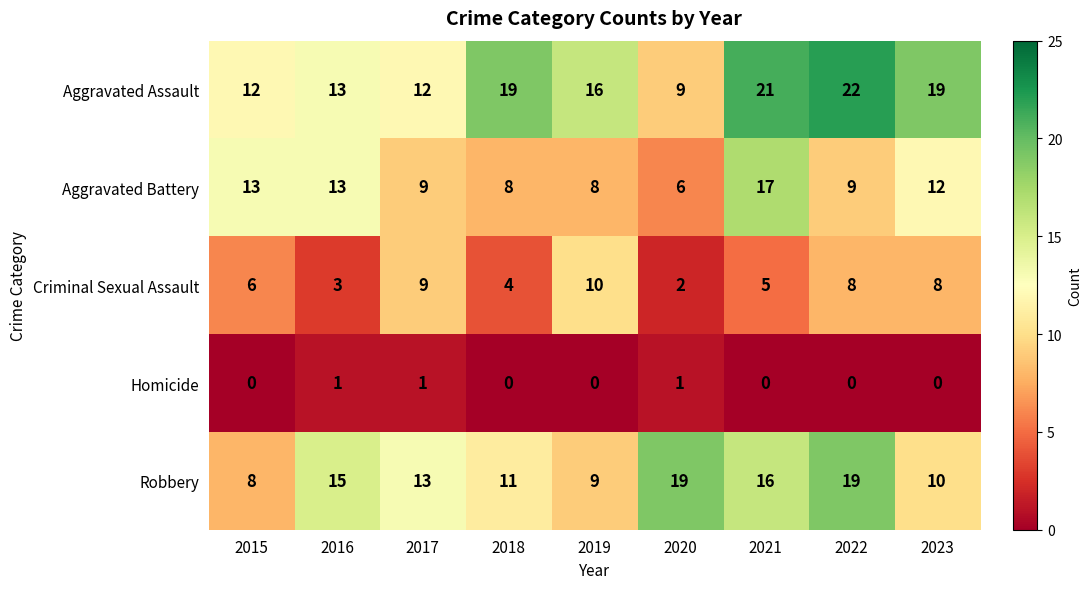

At how many categories does at least one series exceed 4?

9